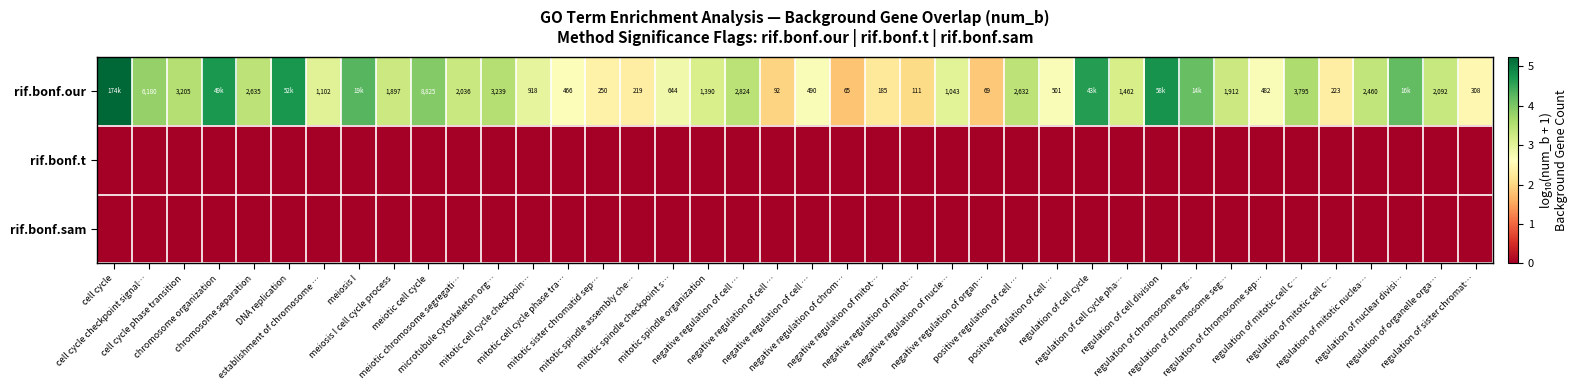

What is the difference between the maximum and minimum values in the rif.bonf.our series?

3.4